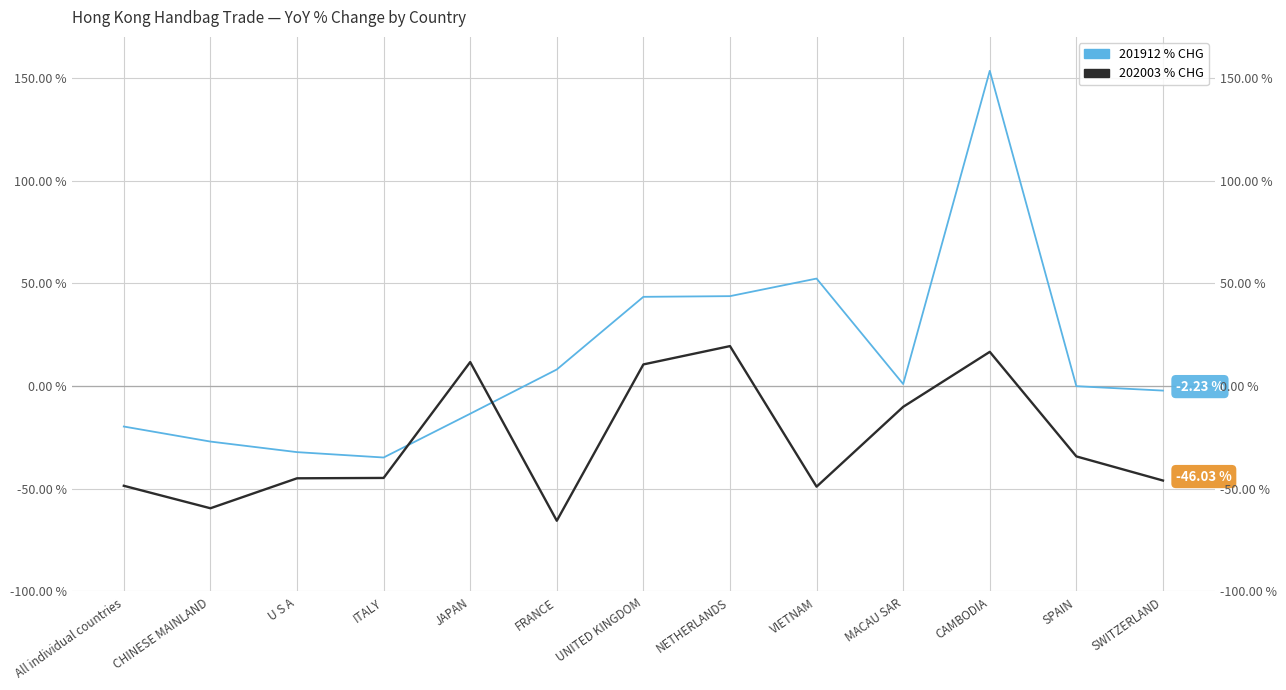

What is the label of the 3rd point from the right?

CAMBODIA